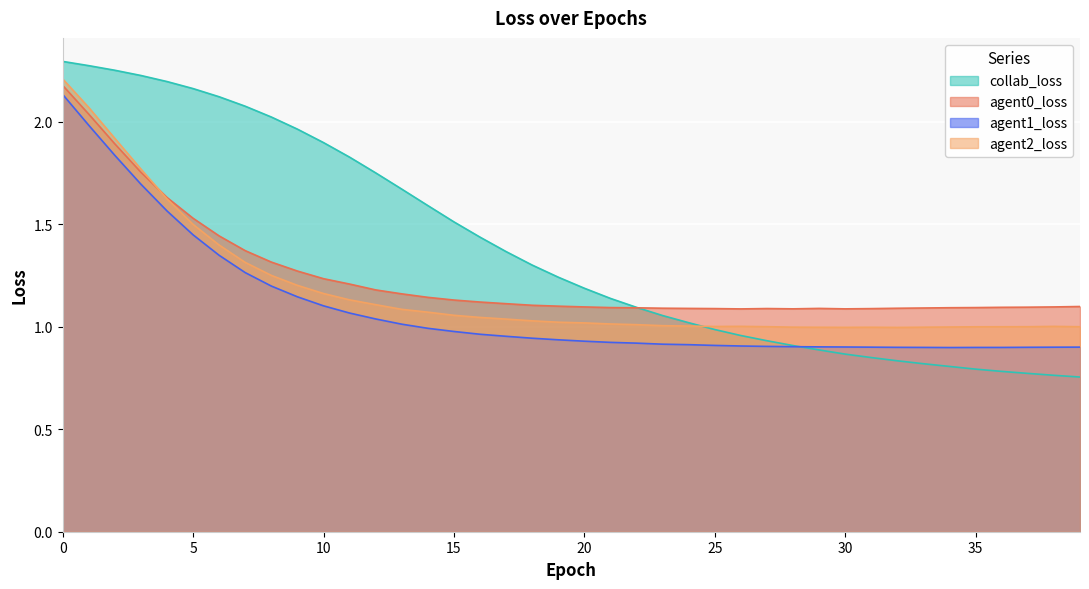

Is it true that collab_loss equals 2.0 at 8?

True